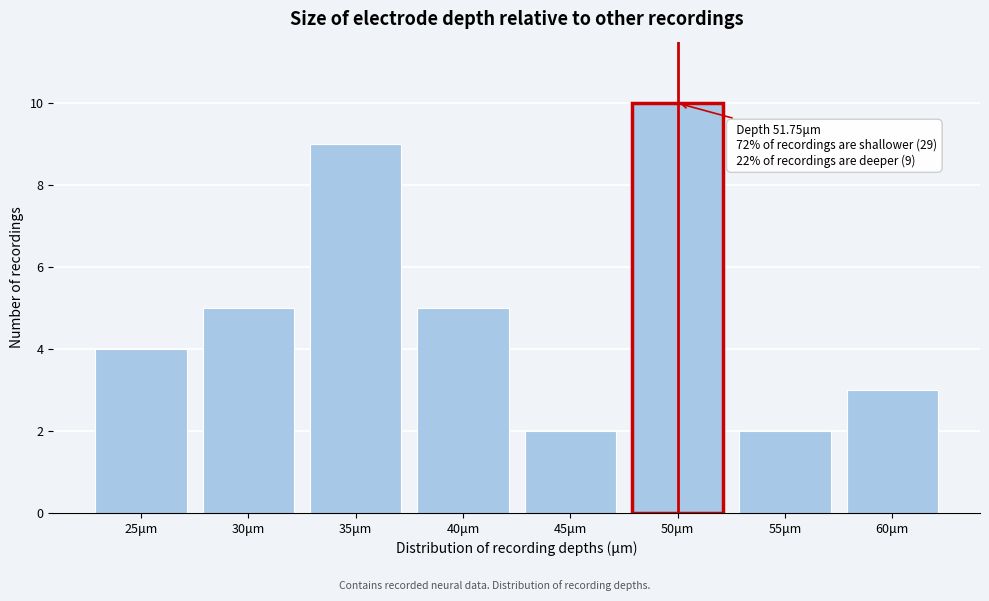

Reading right to left, what are all the values shown in this chart?

3	2	10	2	5	9	5	4